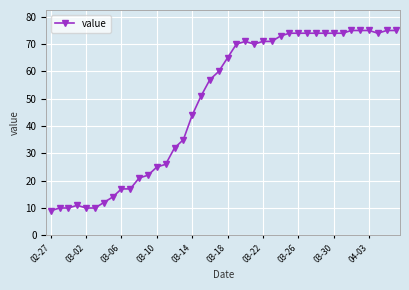

What is the difference between the maximum and minimum values?

66